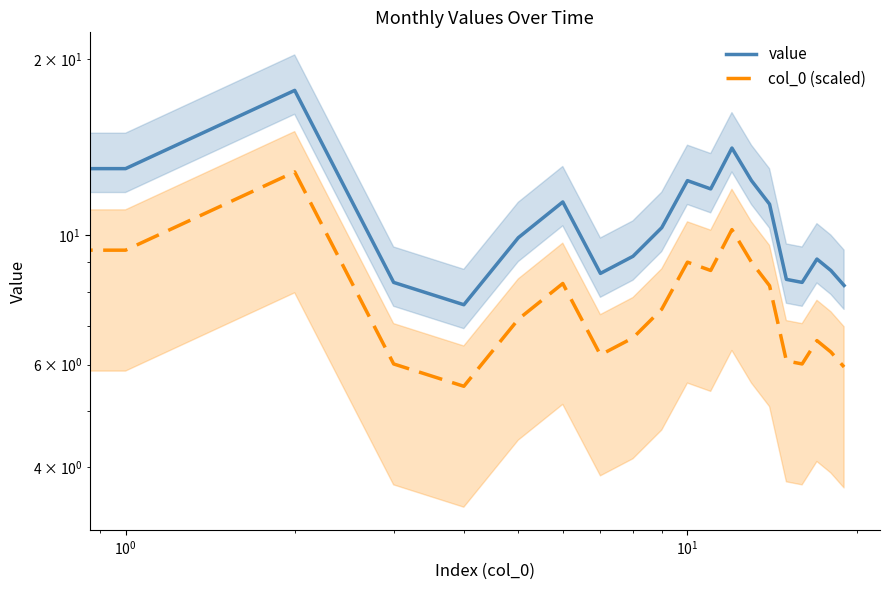

Between 14 and 17, which series saw the biggest shift?

value